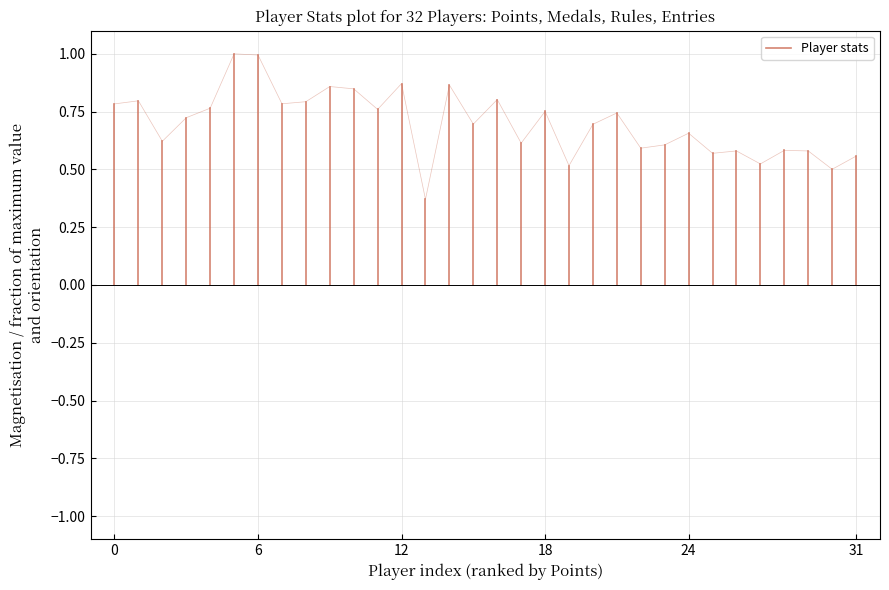

What is the value of the 2nd point from the left?

0.8